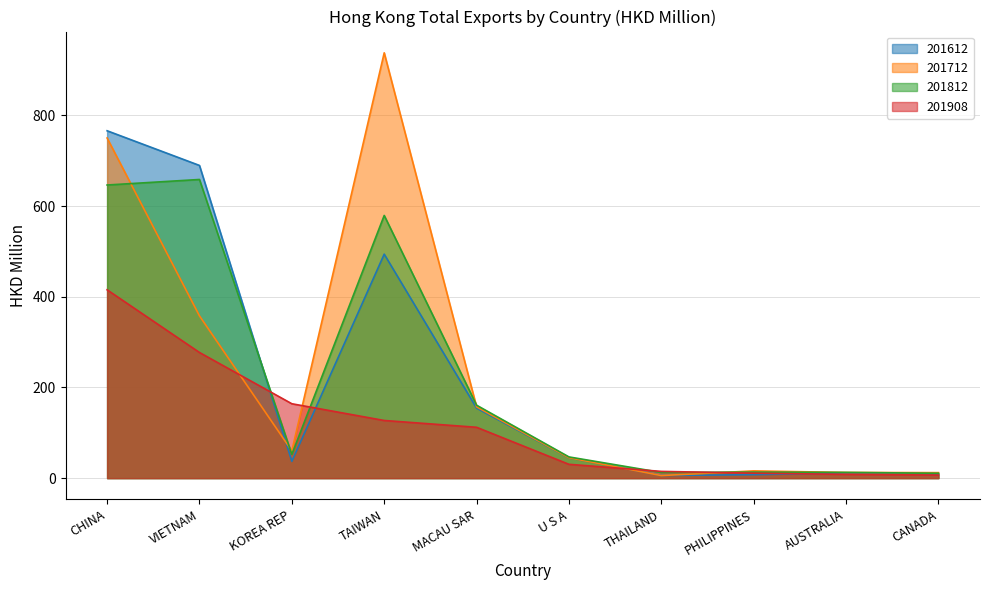

What is the label of the 6th point from the right?

MACAU SAR